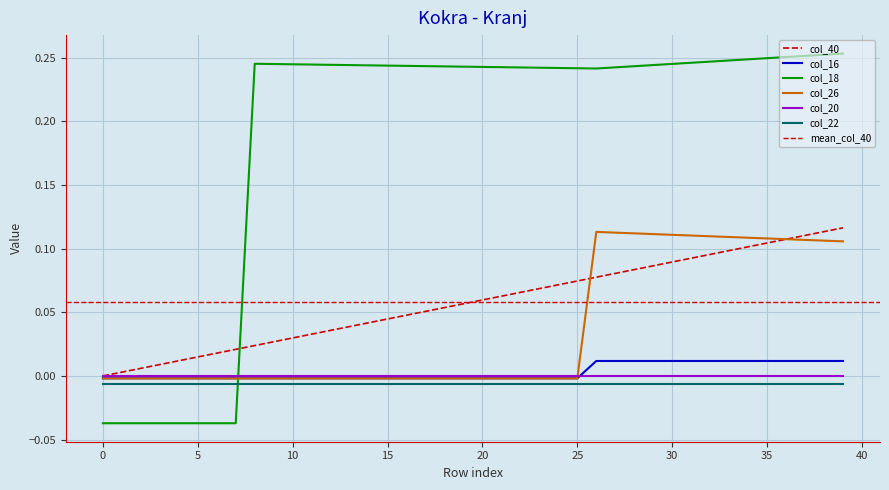

True or false: col_16 has a value of 0.0 at 28.

True